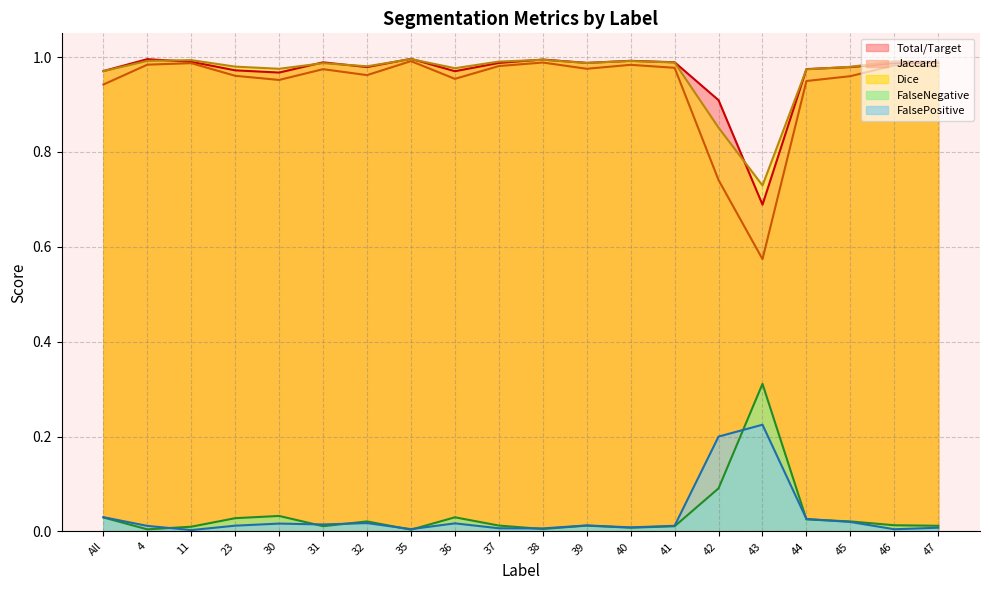

Reading left to right, what are all the values shown in this chart?

Total/Target: 1.0	1.0	1.0	1.0	1.0	1.0	1.0	1.0	1.0	1.0	1.0	1.0	1.0	1.0	0.9	0.7	1.0	1.0	1.0	1.0
Jaccard: 0.9	1.0	1.0	1.0	1.0	1.0	1.0	1.0	1.0	1.0	1.0	1.0	1.0	1.0	0.7	0.6	0.9	1.0	1.0	1.0
Dice: 1.0	1.0	1.0	1.0	1.0	1.0	1.0	1.0	1.0	1.0	1.0	1.0	1.0	1.0	0.9	0.7	1.0	1.0	1.0	1.0
FalseNegative: 0.0	0.0	0.0	0.0	0.0	0.0	0.0	0.0	0.0	0.0	0.0	0.0	0.0	0.0	0.1	0.3	0.0	0.0	0.0	0.0
FalsePositive: 0.0	0.0	0.0	0.0	0.0	0.0	0.0	0.0	0.0	0.0	0.0	0.0	0.0	0.0	0.2	0.2	0.0	0.0	0.0	0.0